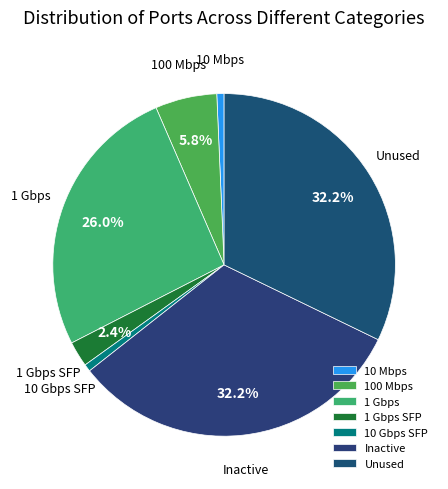

Approximately how many times larger is the value at 1 Gbps SFP compared to Unused?

0.1